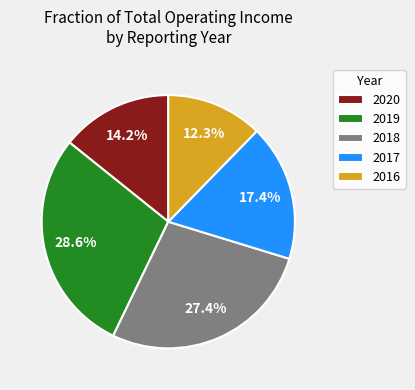

How many segments does this pie chart have?

5